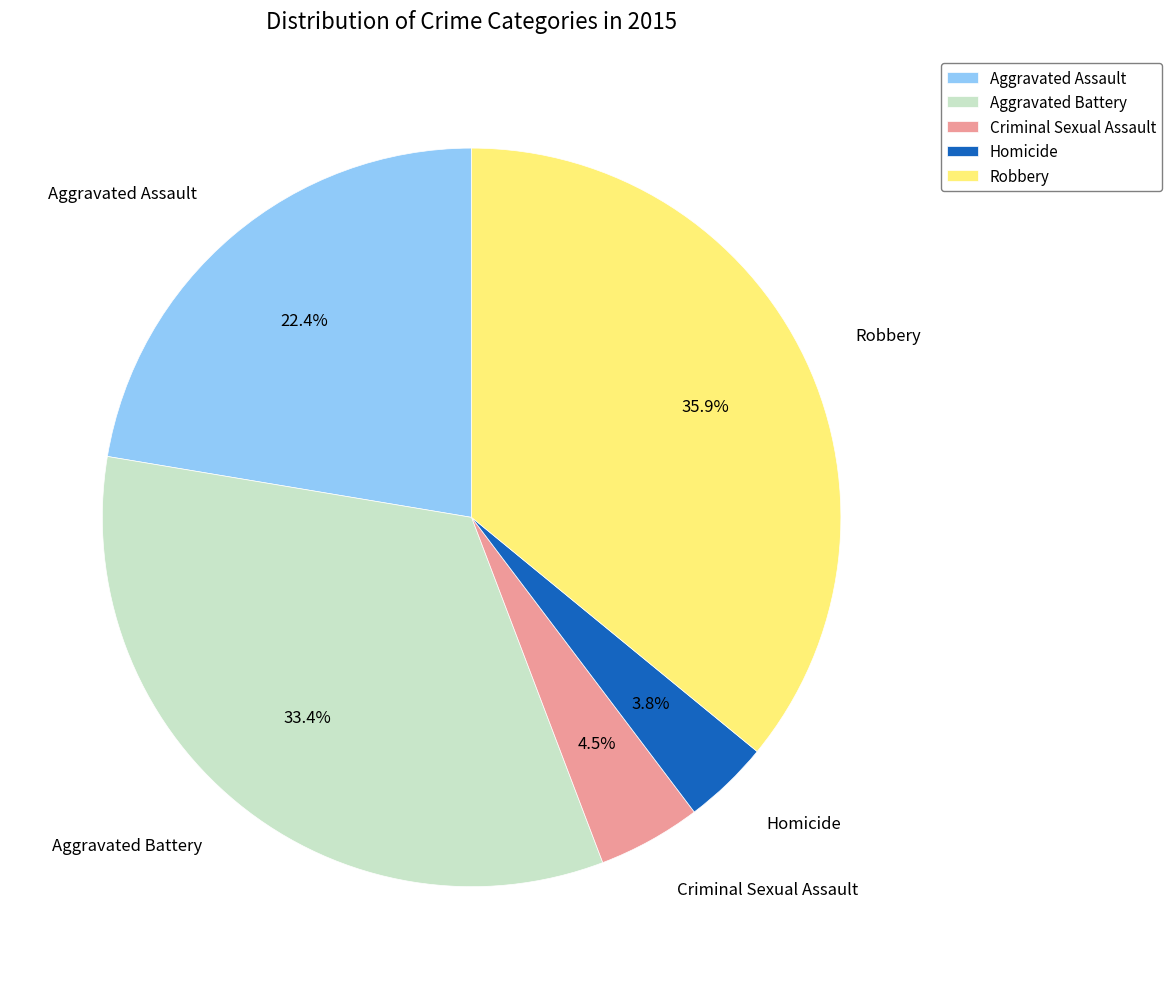

To the nearest percent, what is the difference between the Aggravated Assault and Homicide slice percentages?

19%